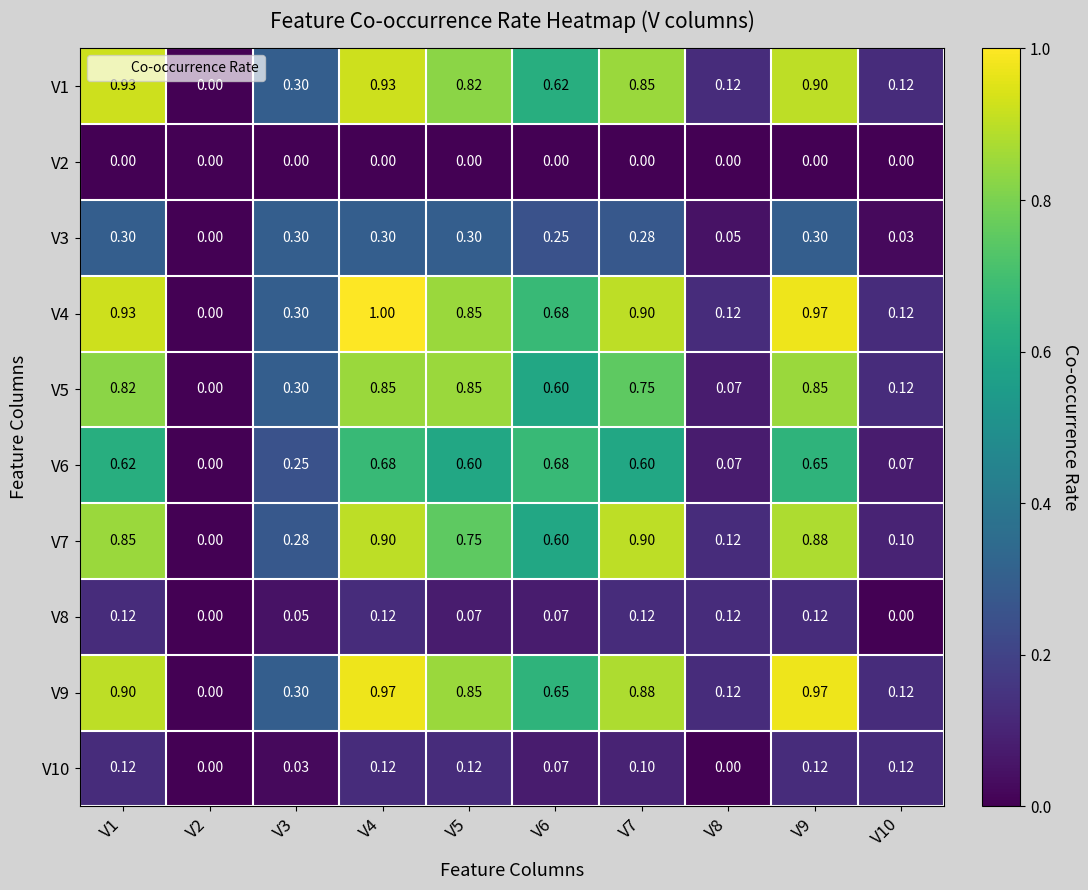

How many distinct data groups are displayed?

10